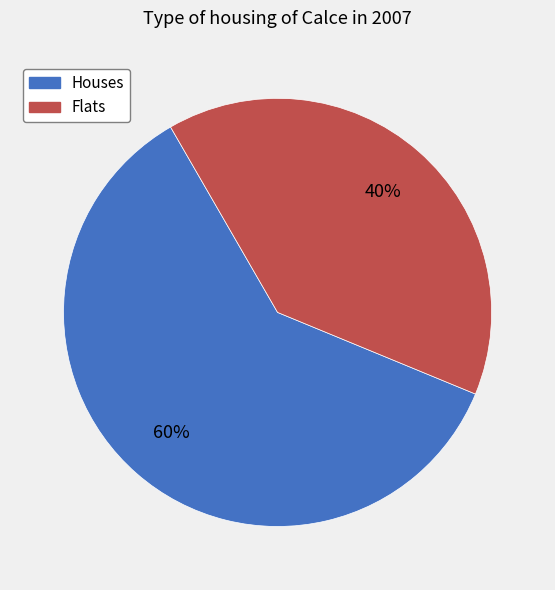

True or false: Flats accounts for 25% of the total.

False